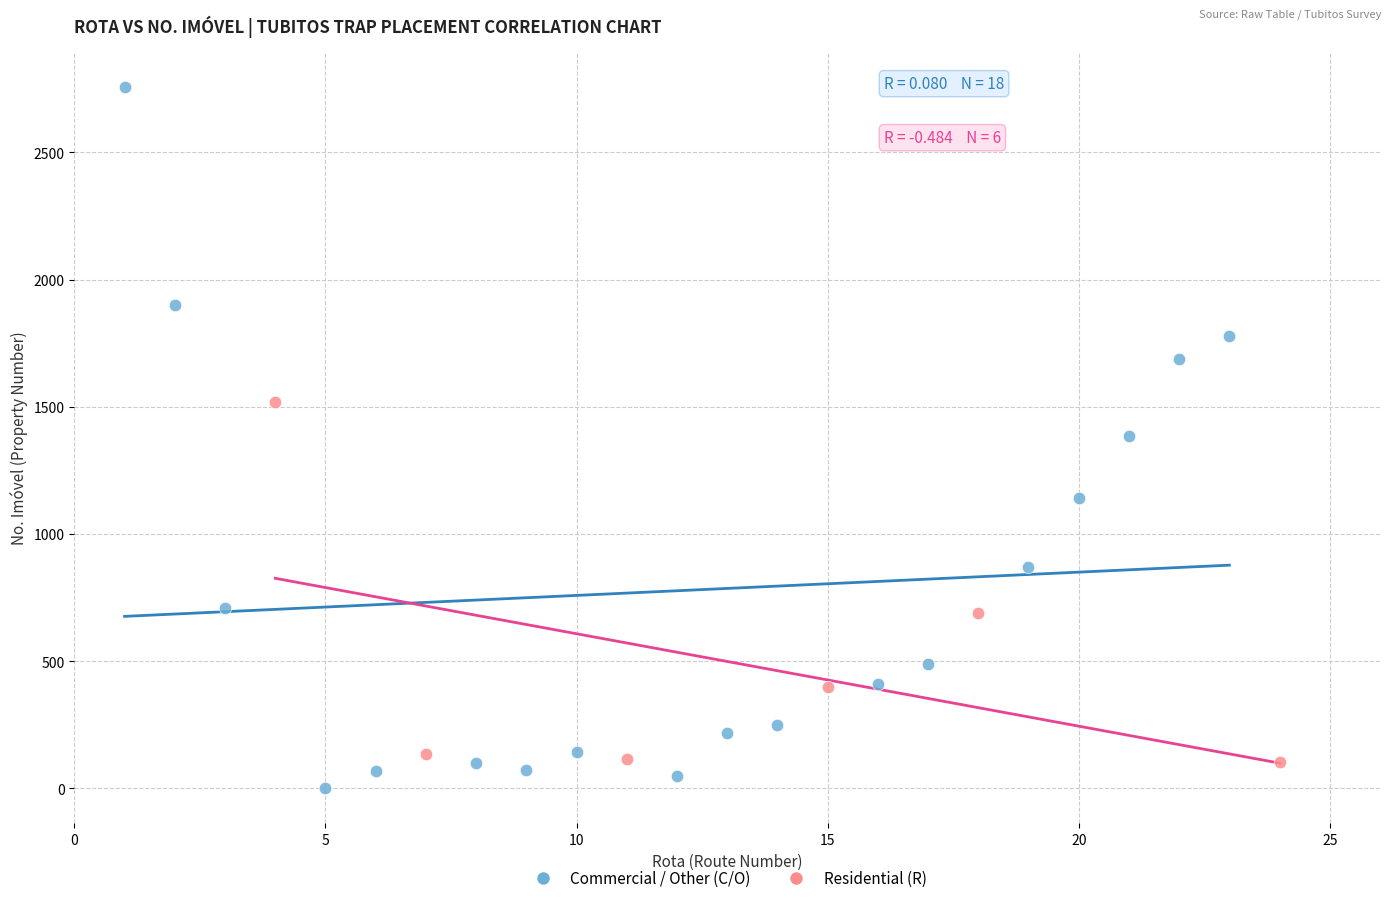

Which series reaches the maximum Y coordinate?

Commercial / Other (C/O)